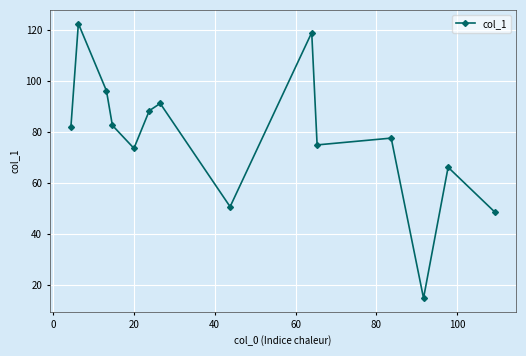

How many points are higher than both their immediate neighbors (excluding endpoints)?

5